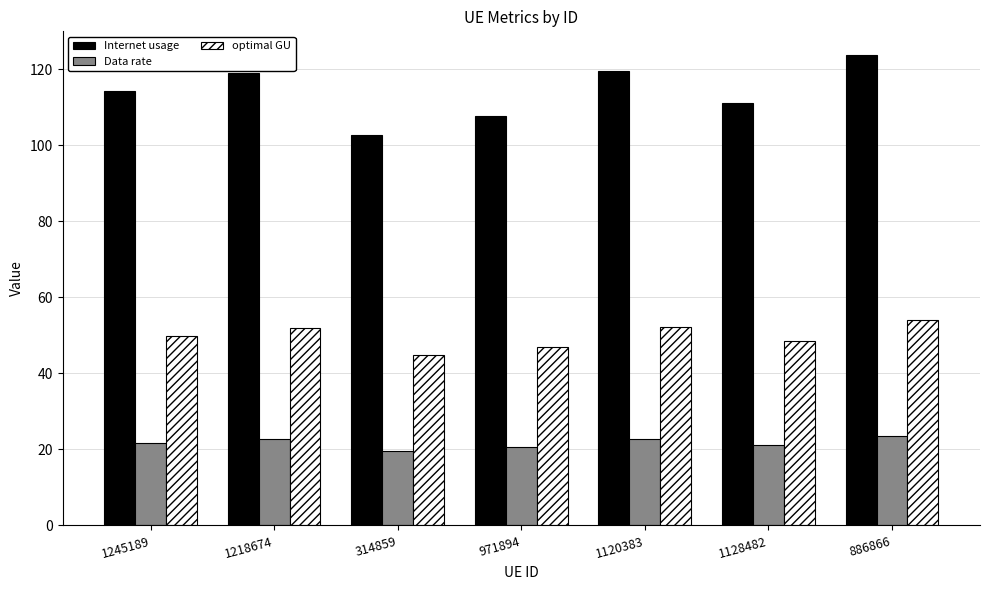

What is the maximum value for Data rate?

23.6